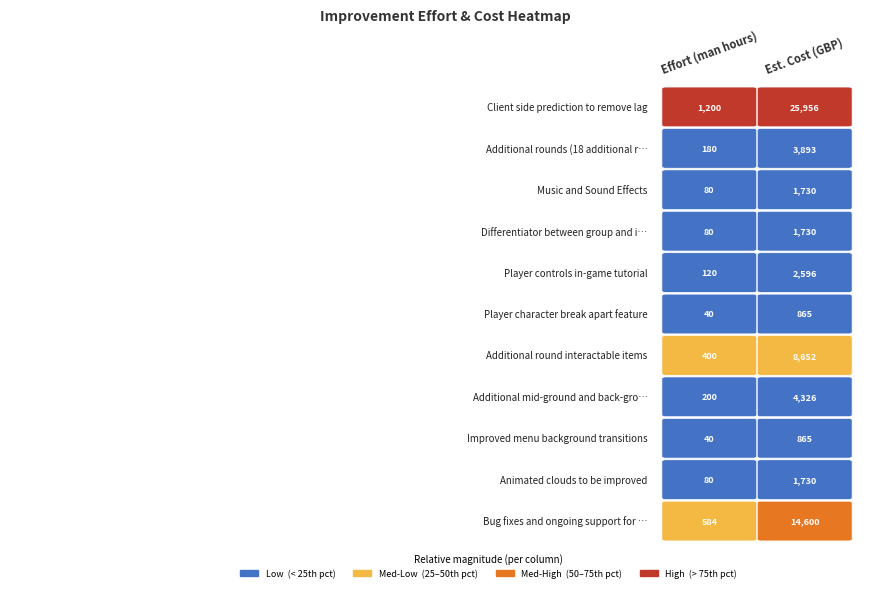

True or false: Additional mid-ground and back-ground assets has a value of 7450.8 at 1.

False